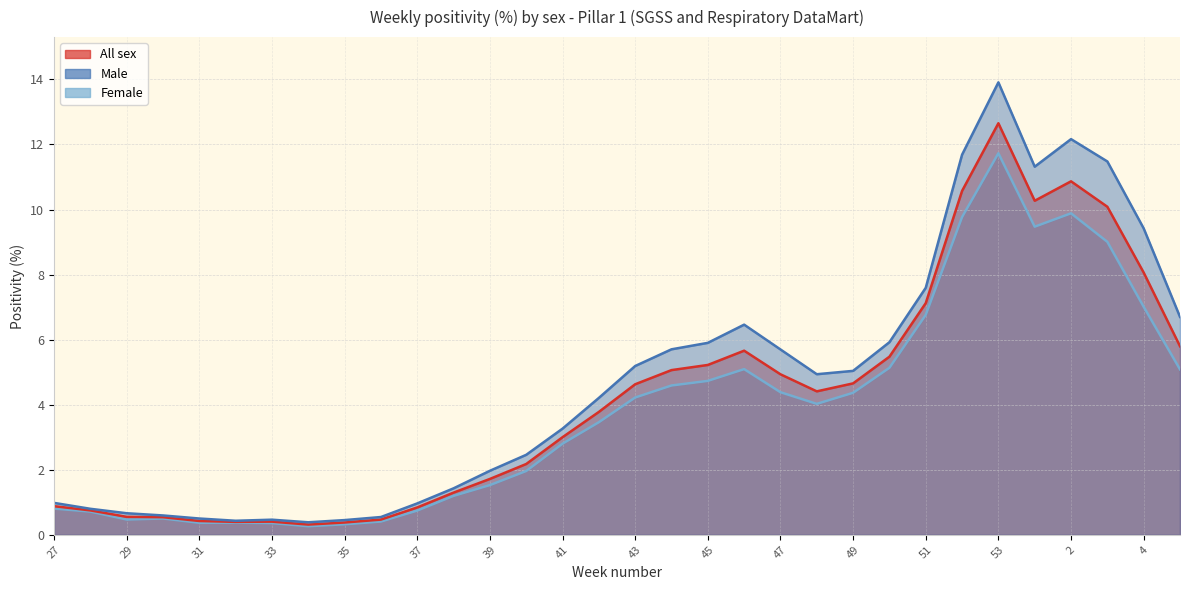

What is the average value of the Male series?

4.7